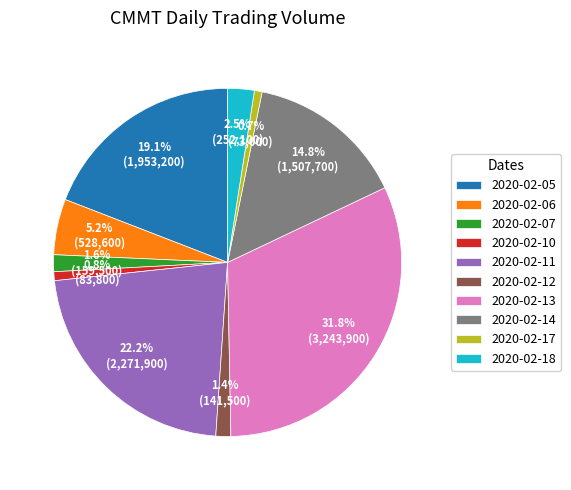

Count the number of slices in the pie.

10